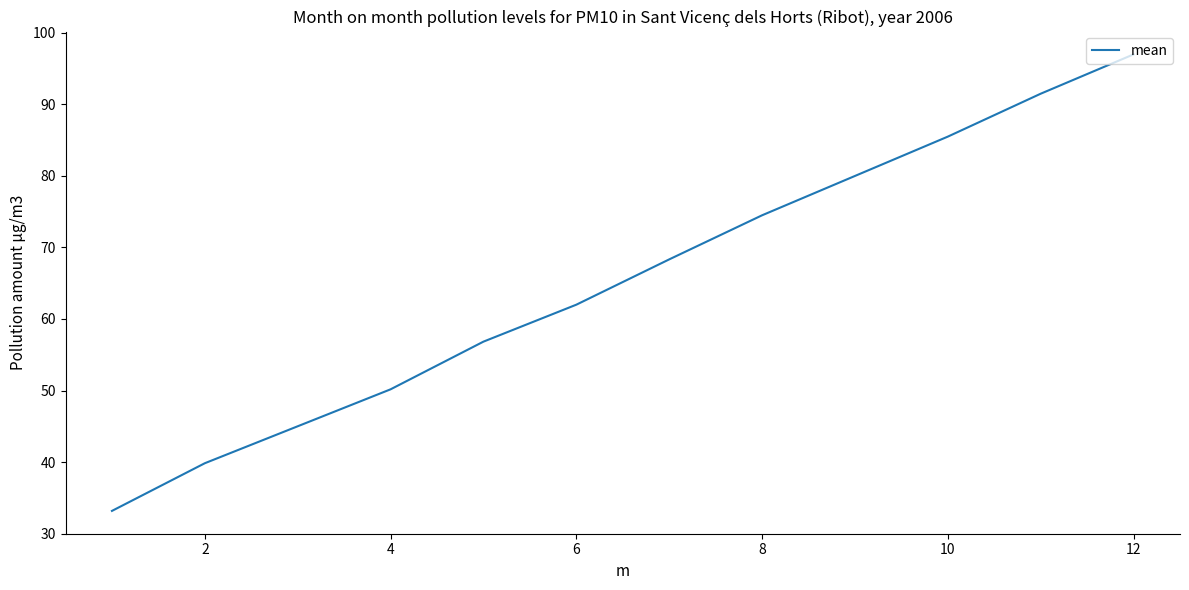

What is the sum of all values?

783.8